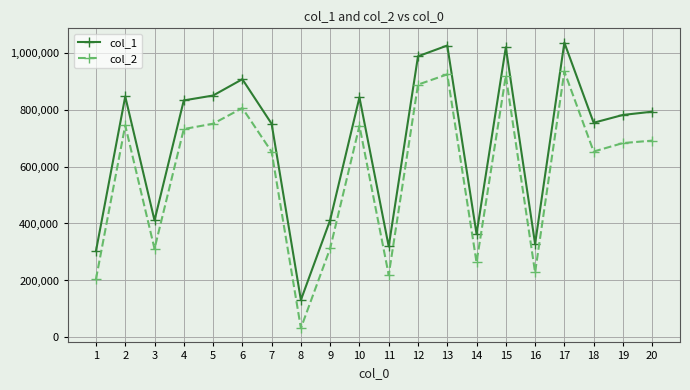

At which label does col_1 first exceed 792386?

2